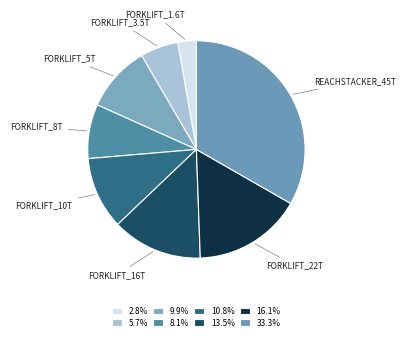

Count the number of slices in the pie.

8